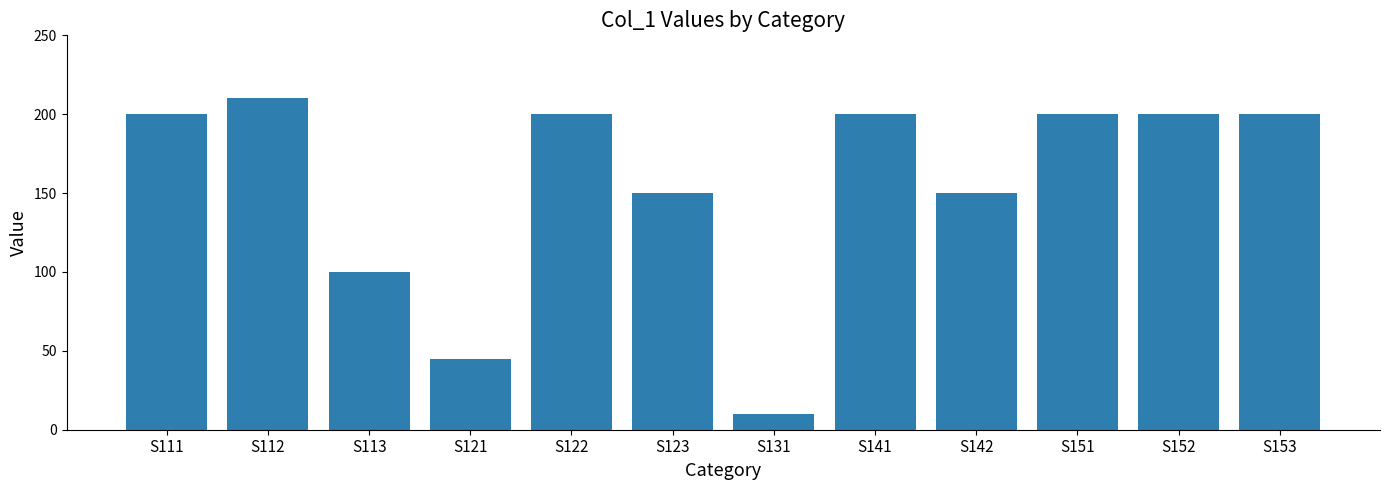

How many values are below 200?

5